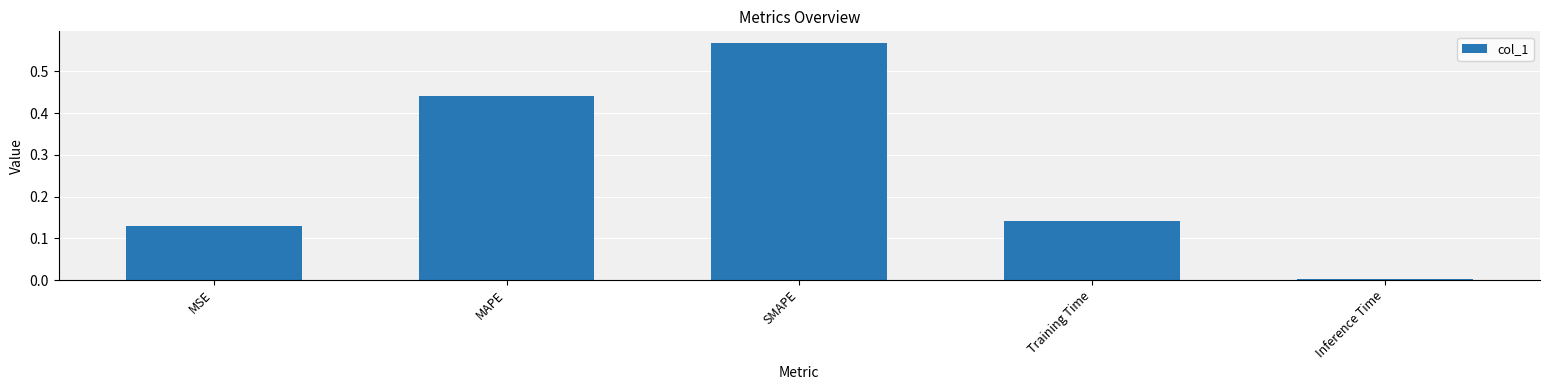

Rank the categories by value from lowest to highest.

Inference Time, MSE, Training Time, MAPE, SMAPE